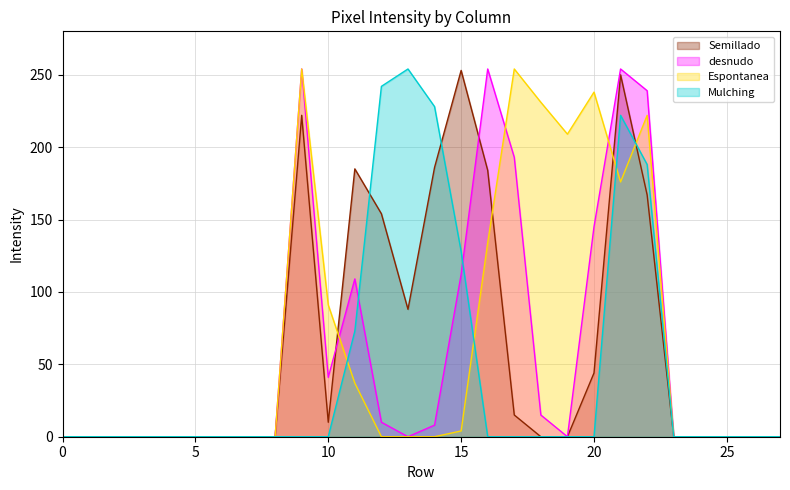

Reading right to left, what are all the values shown in this chart?

col_13: 0	0	0	0	0	167	250	44	0	0	15	184	253	186	88	154	185	10	222	0	0	0	0	0	0	0	0	0
col_14: 0	0	0	0	0	239	254	145	0	15	193	254	112	8	0	10	109	41	254	0	0	0	0	0	0	0	0	0
col_15: 0	0	0	0	0	222	176	238	209	231	254	134	4	0	0	0	37	91	254	0	0	0	0	0	0	0	0	0
col_12: 0	0	0	0	0	188	222	0	0	0	0	0	128	228	254	242	73	0	0	0	0	0	0	0	0	0	0	0